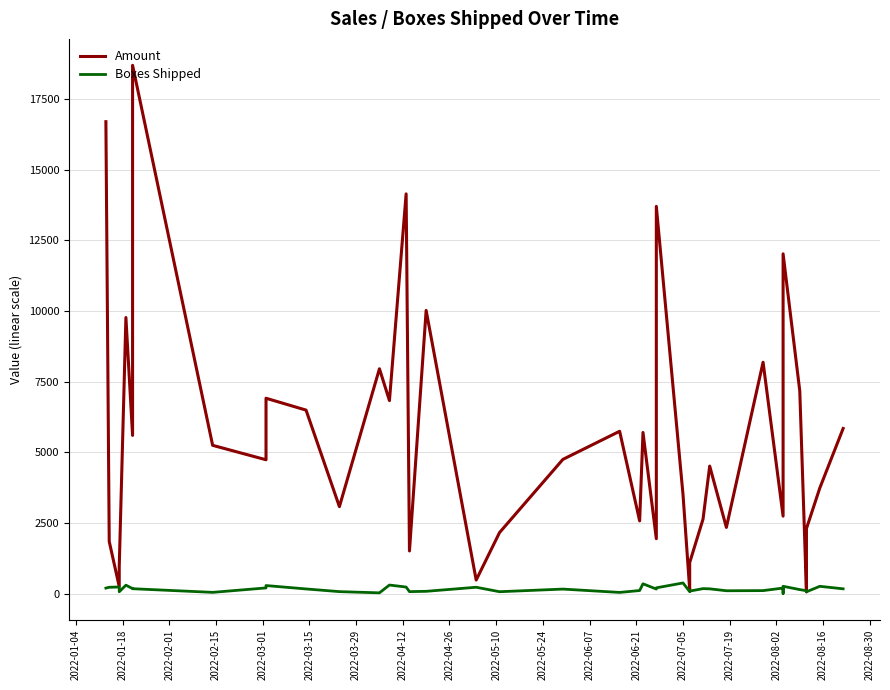

What is the difference between the maximum and minimum values in the Boxes Shipped series?

373